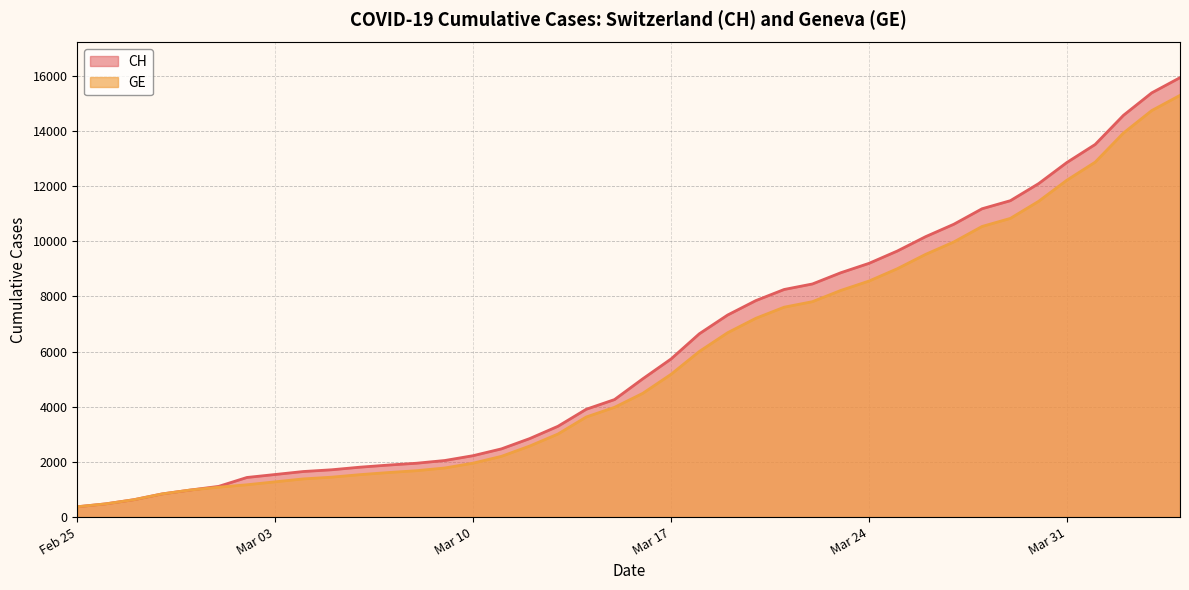

True or false: GE has more than 2 points higher than both neighbors.

False